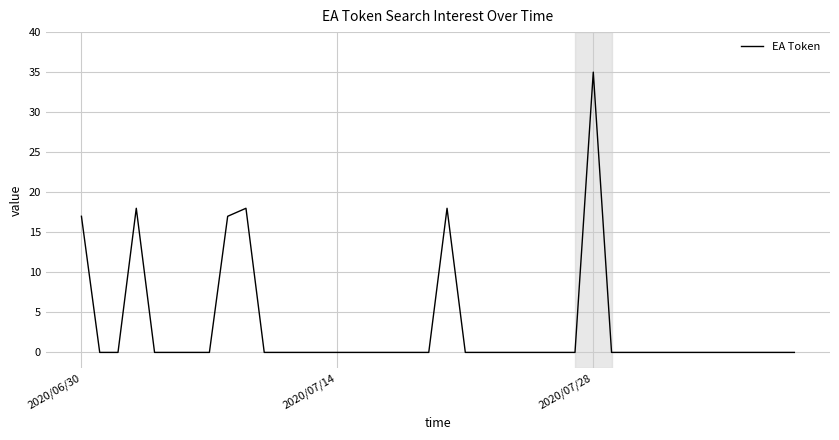

What is the average value?

3